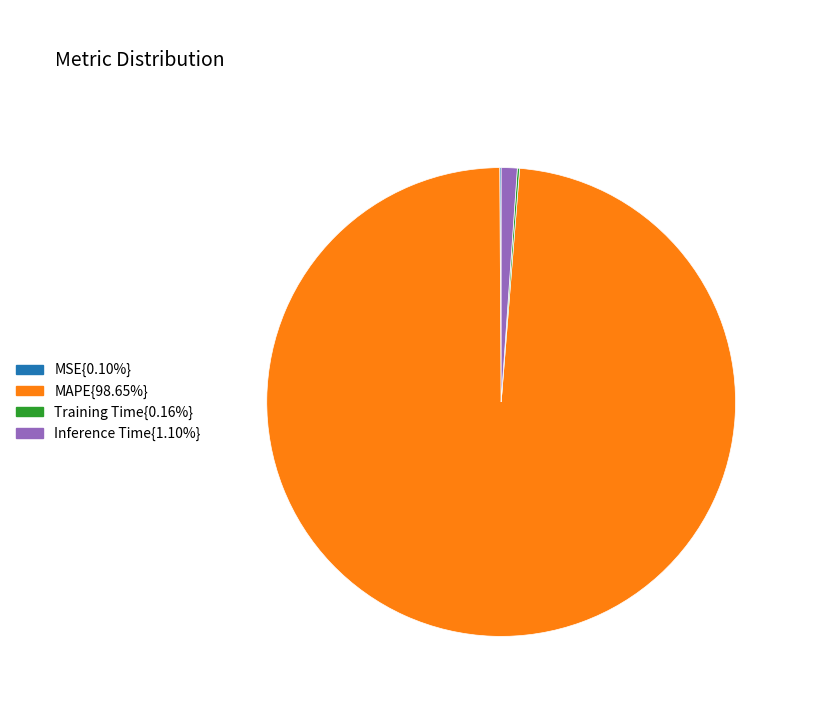

Is there a majority slice in this chart?

Yes